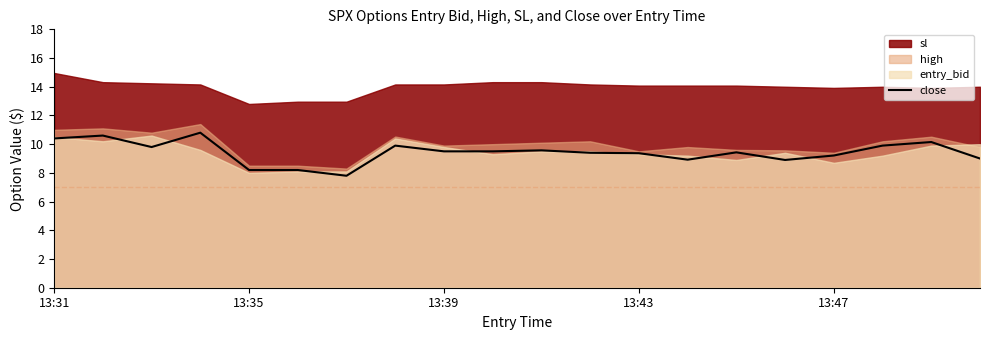

What is the ratio of the value at 14 to the value at 13:31?

0.9